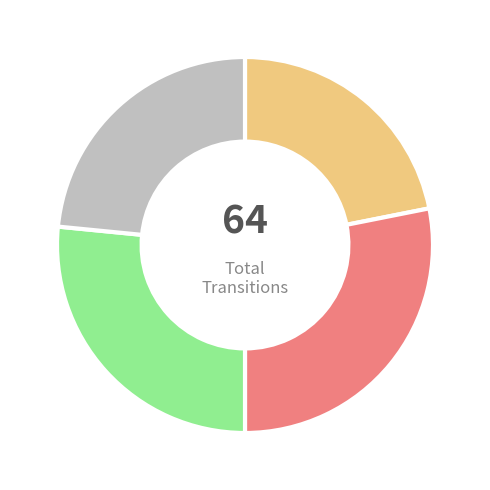

Is there a majority slice in this chart?

No